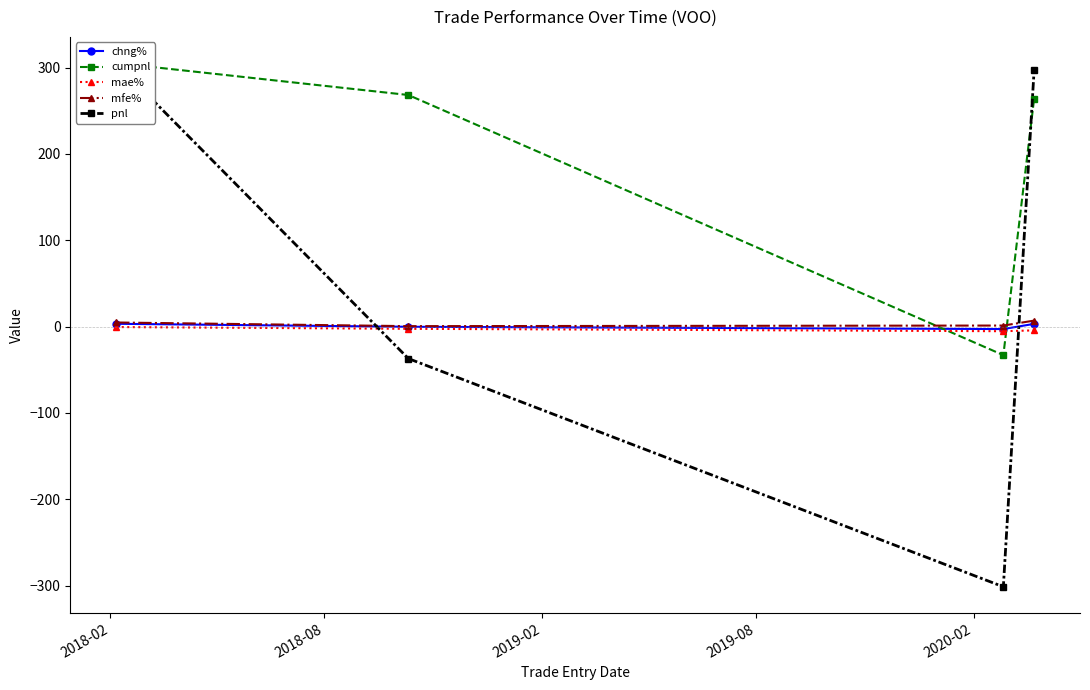

How many interior local valleys does the chng% series have?

1